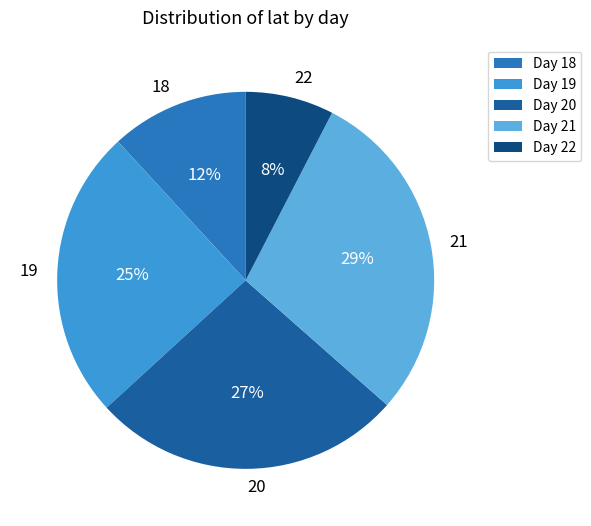

To the nearest percent, what portion does 20 represent?

27%